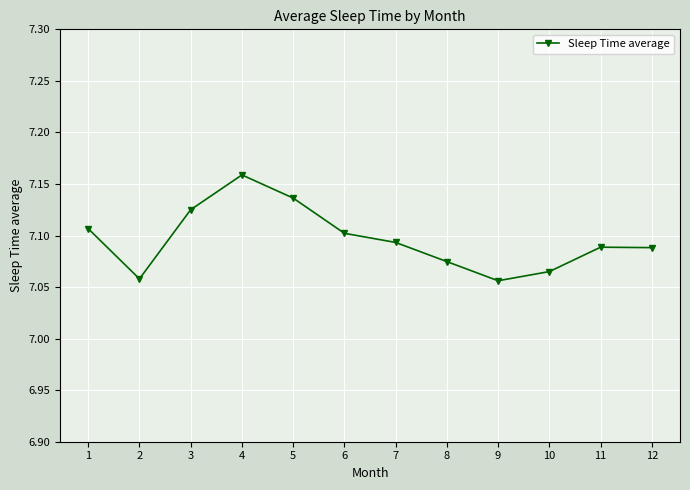

Does the chart display data point markers on the line(s)?

Yes